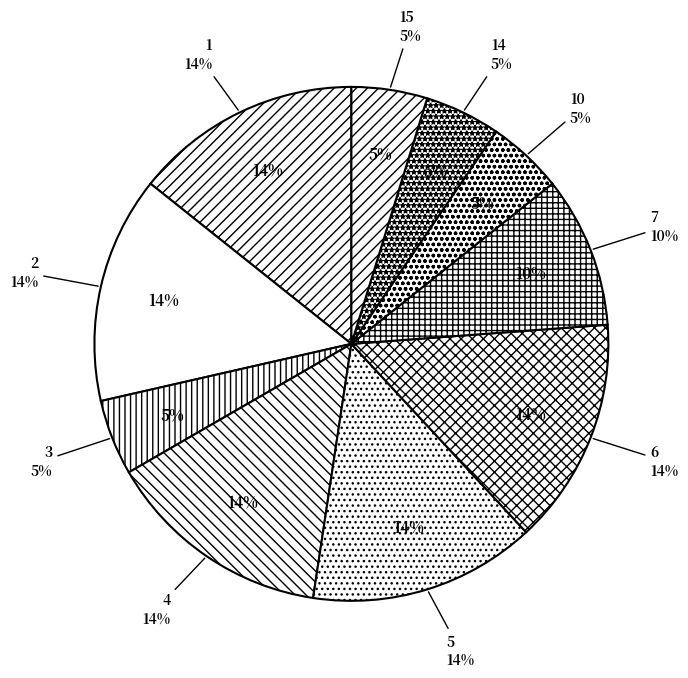

What percentage do 1 and 5 together represent?

28.6%